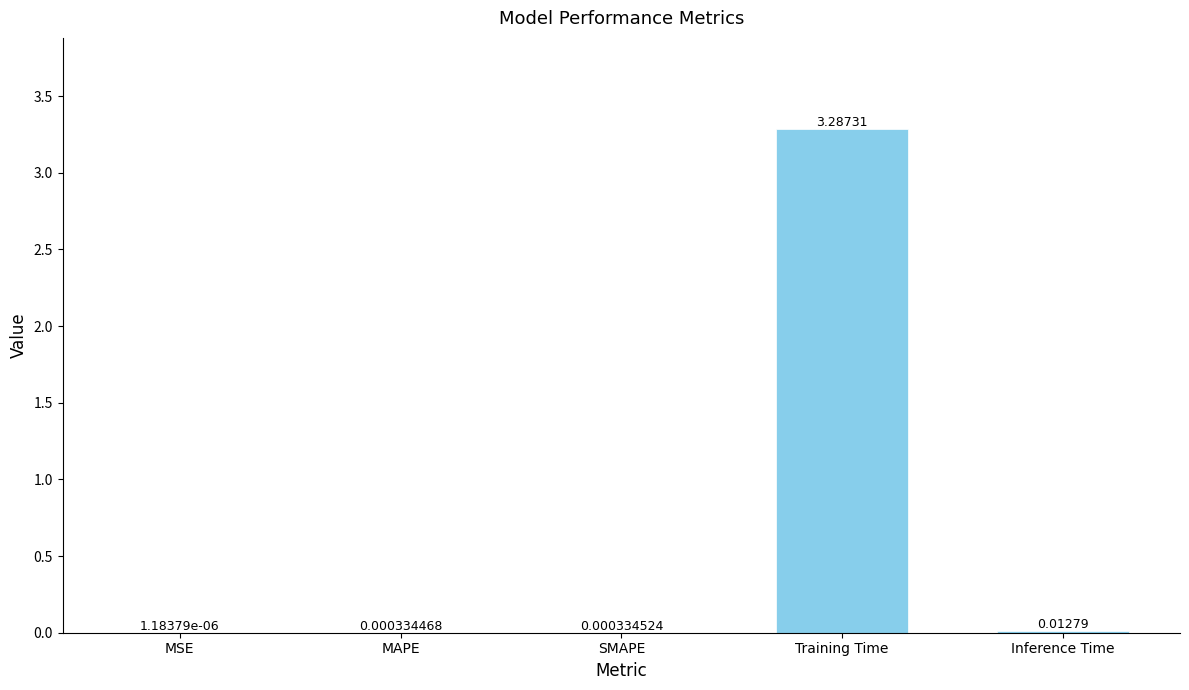

The value at Training Time is 3.3. True or false?

True